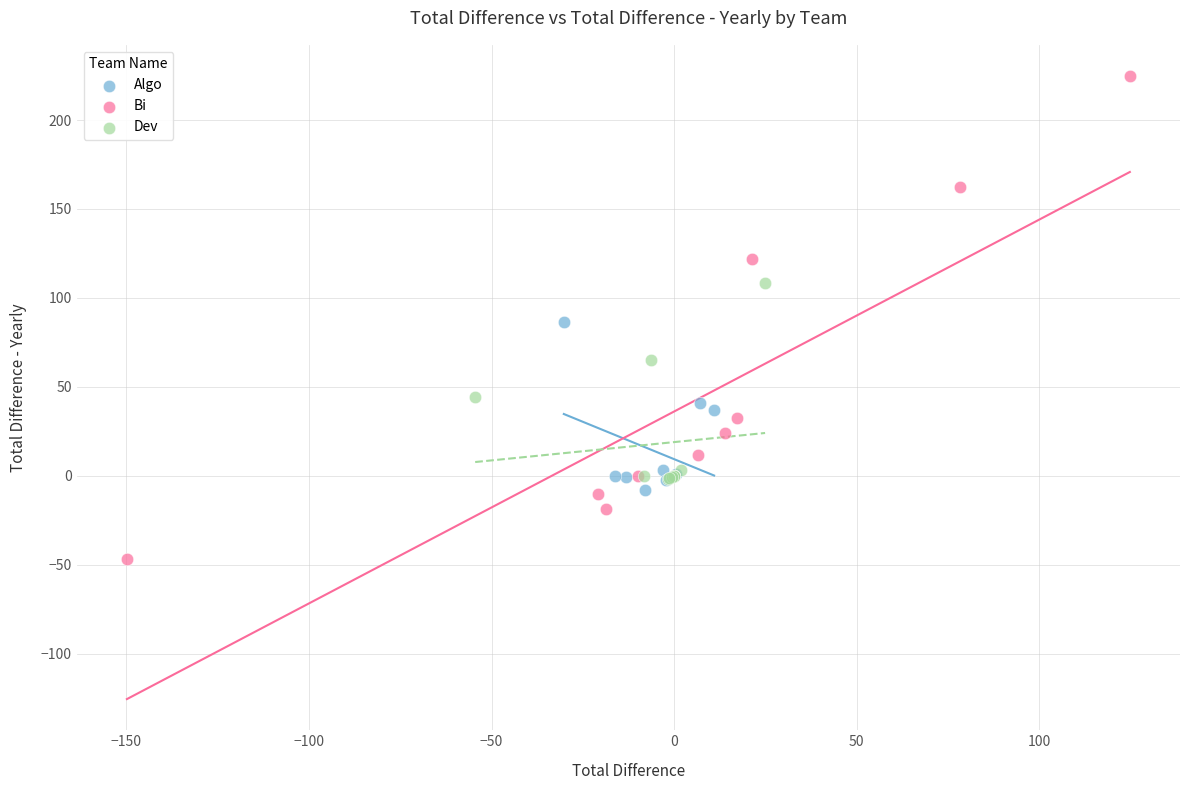

Which series contains the lowest Y value?

Bi